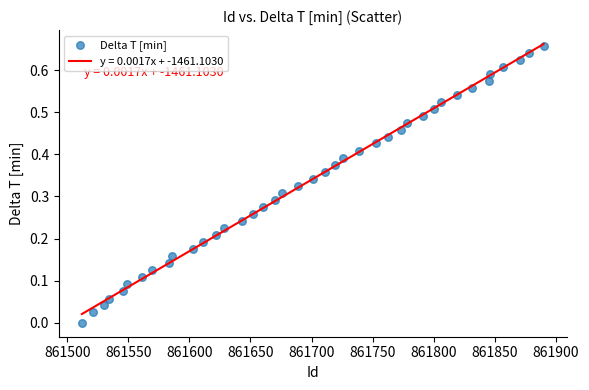

What is the range of X values (max minus min)?

378.0